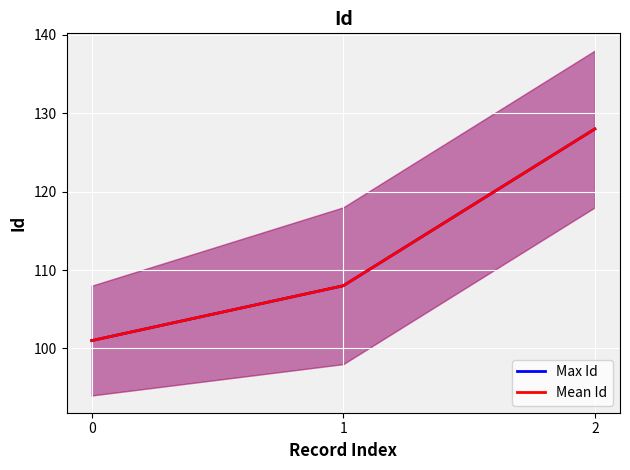

Where is Max Id nearest to the value 114?

1